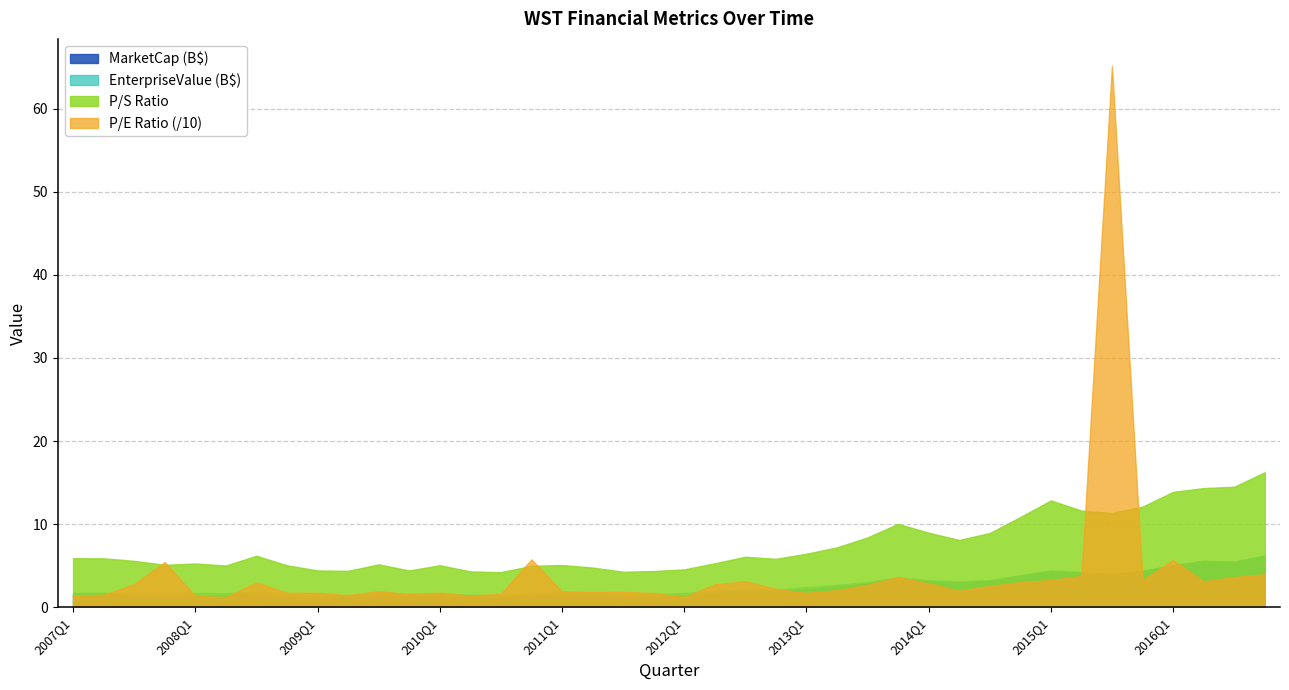

What is the difference between the maximum and minimum values in the peRatio series?

639.0